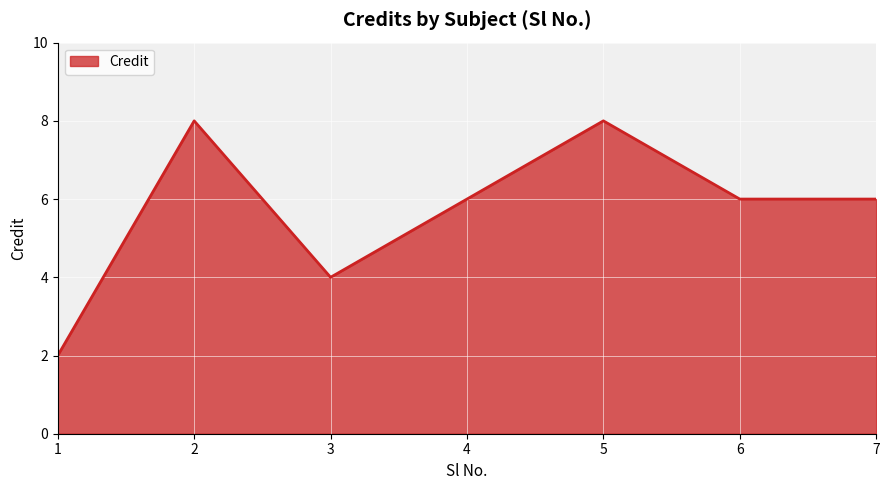

What is the change in value from 3 to 7?

+2